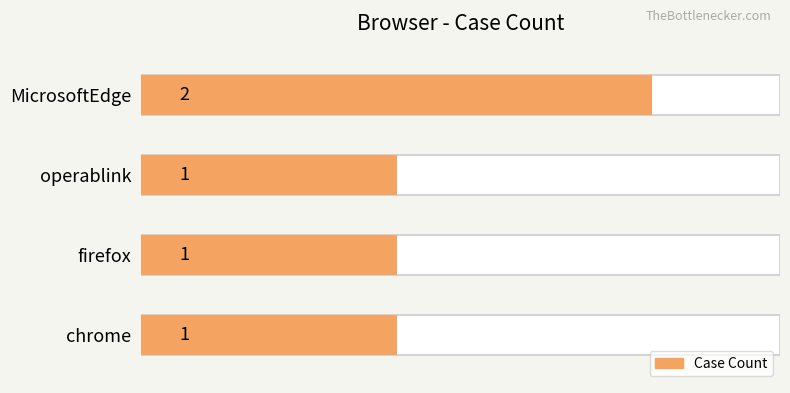

Between MicrosoftEdge and operablink, which is larger?

MicrosoftEdge